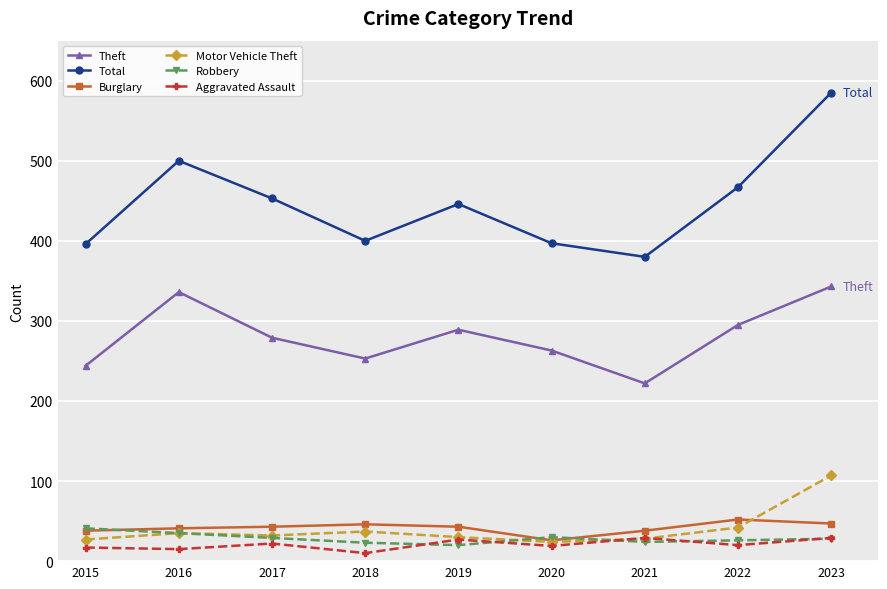

What value does the Motor Vehicle Theft series have at 2020?

24